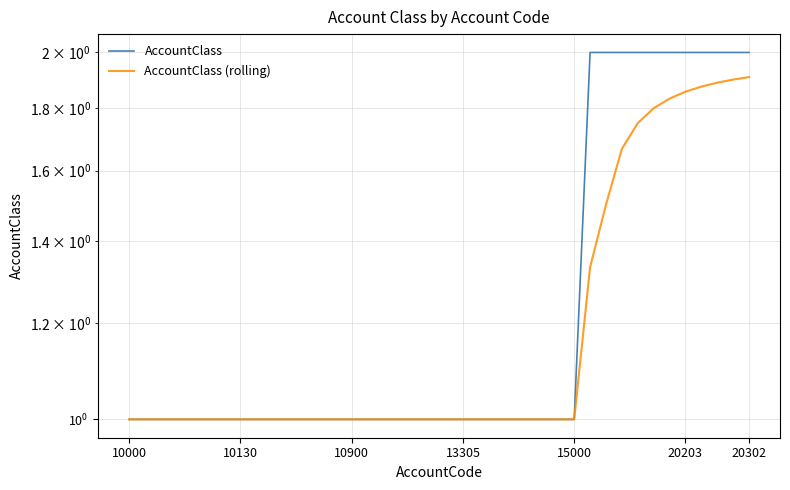

Count the AccountClass values in the range 1 to 2.

40